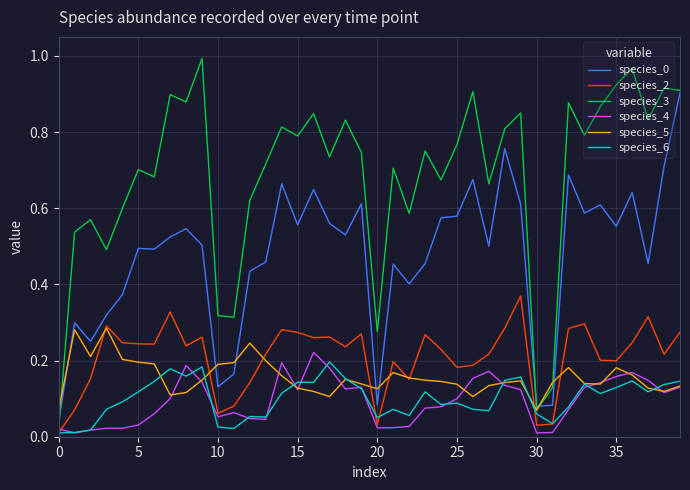

Which series has the largest range (max minus min)?

species_3